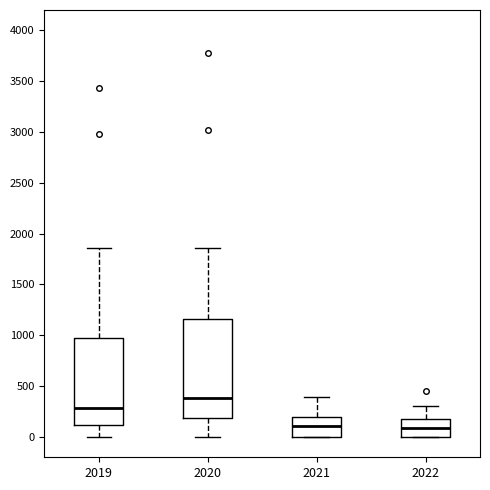

Which box is the tallest, from its lower edge to its upper edge?

2020